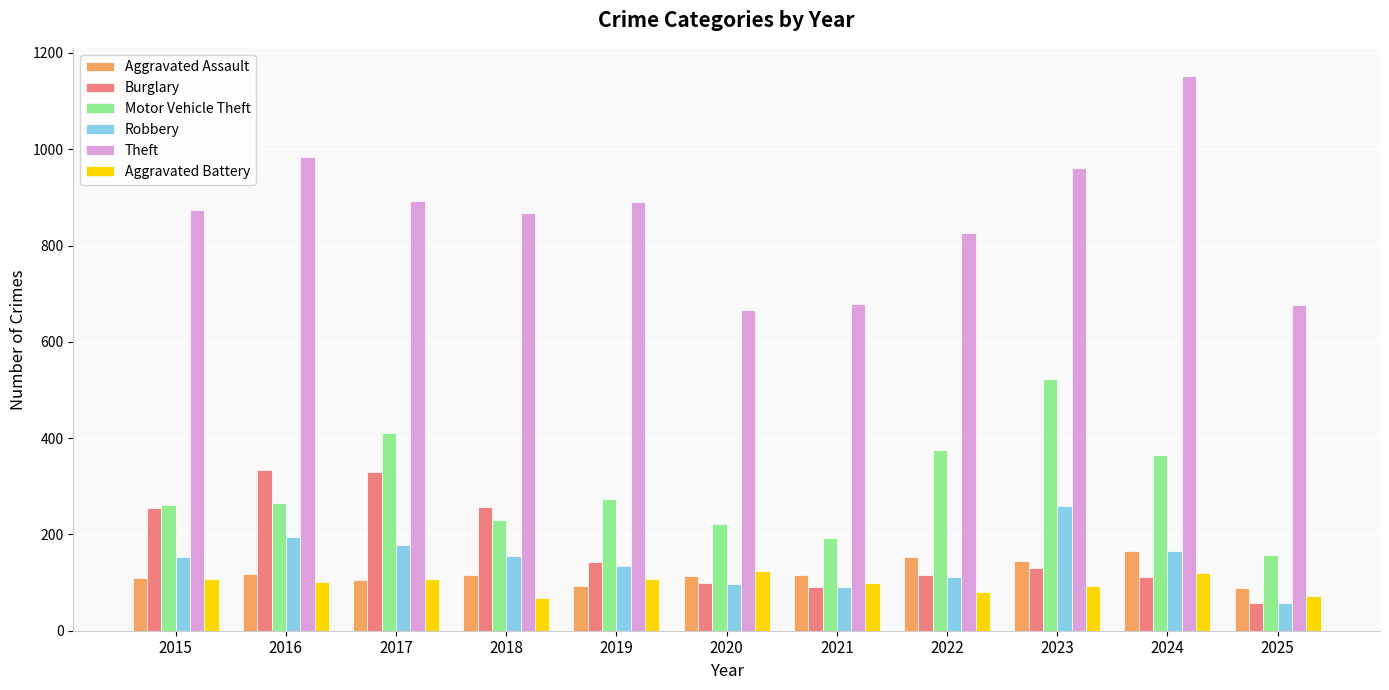

The value of Burglary at 2022 is 116. True or false?

True